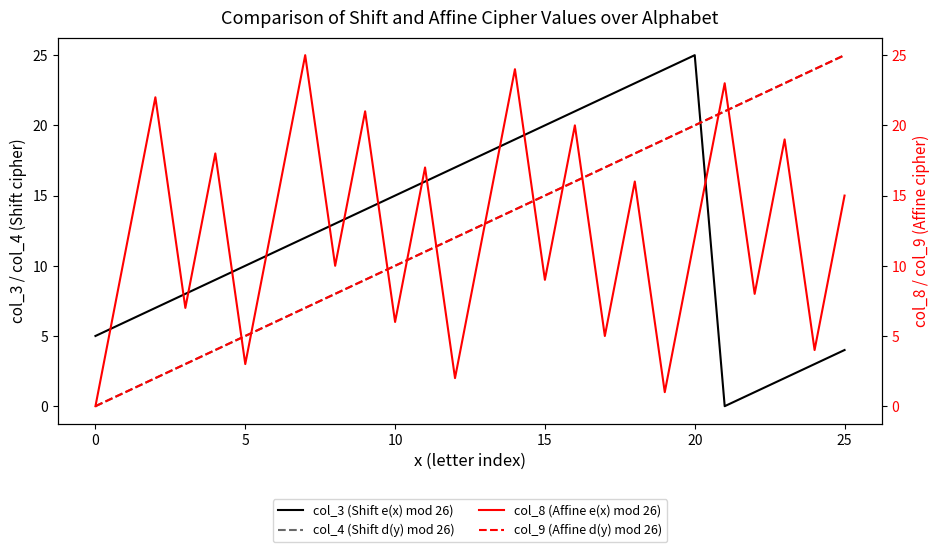

Which series ends up on top after the final intersection of col_4 (Shift d(y) mod 26) and col_3 (Shift e(x) mod 26)?

col_4 (Shift d(y) mod 26)